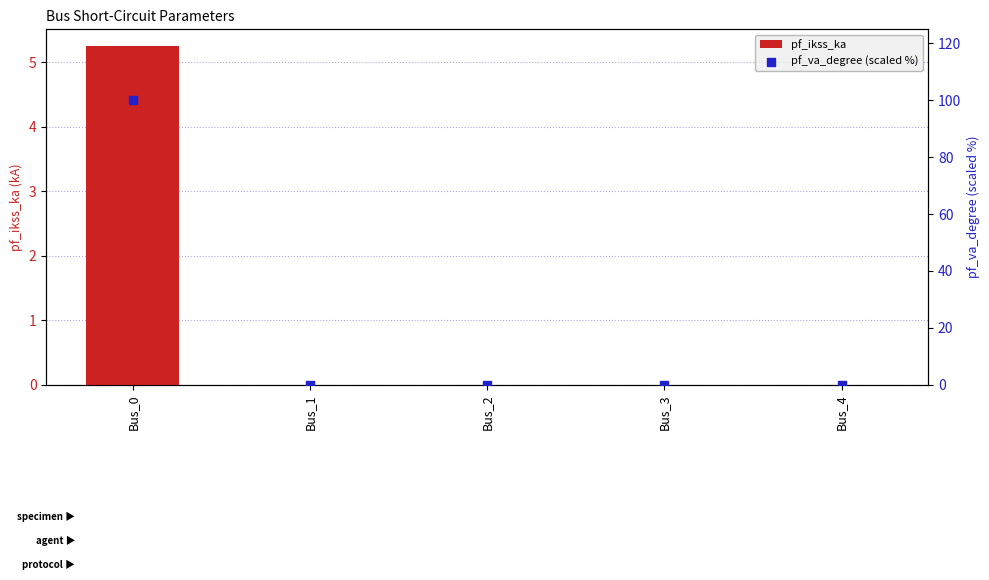

At how many categories does at least one series exceed 84?

1